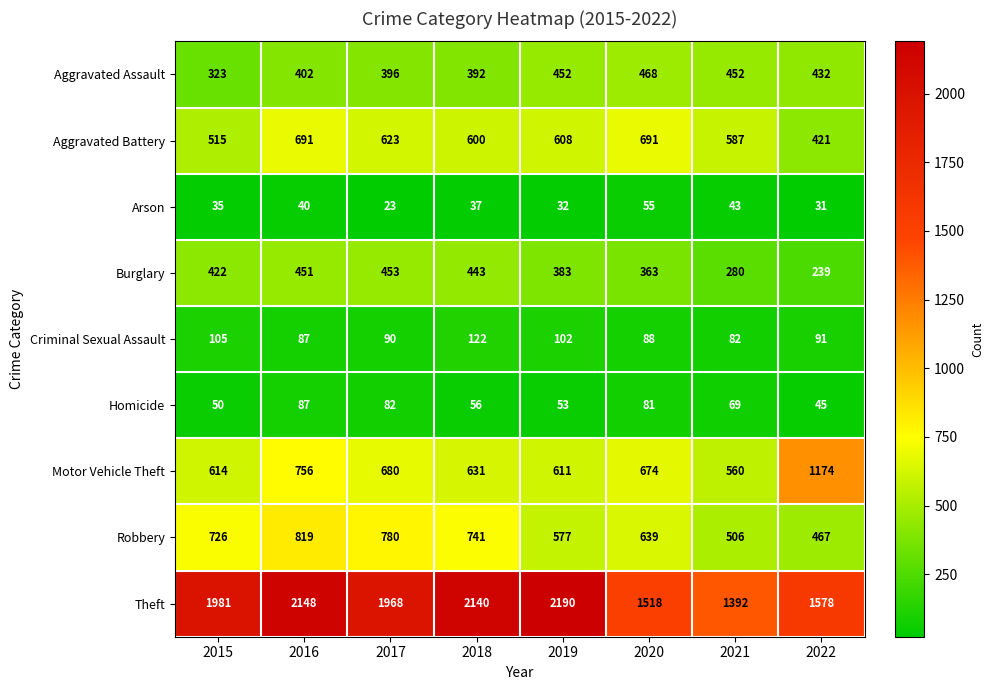

Which series changed the most between 2019 and 2020?

Theft